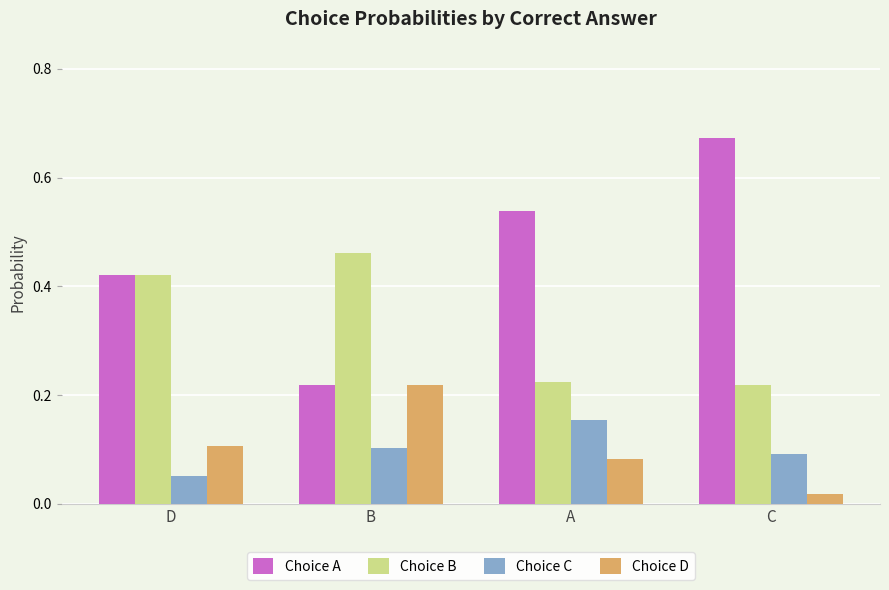

Which label corresponds to the largest value in the chart?

C